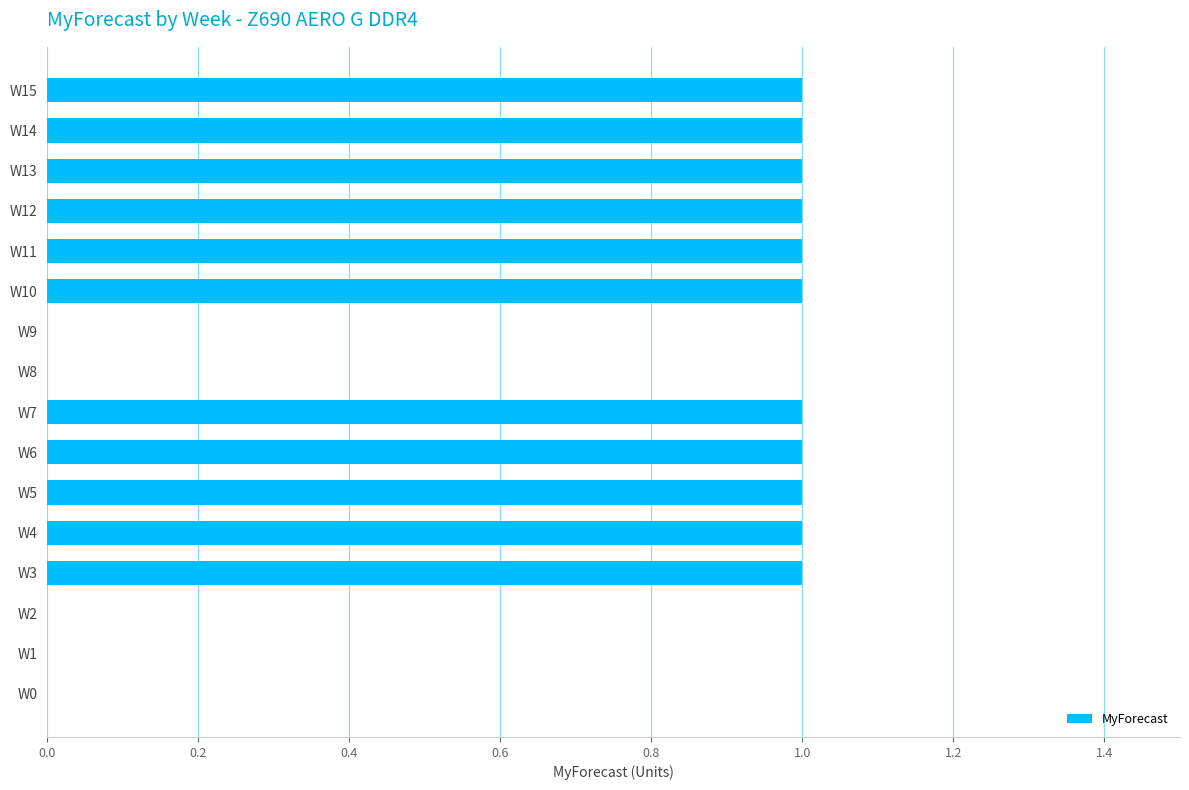

Approximately how many times larger is the value at W4 compared to W3?

1.0